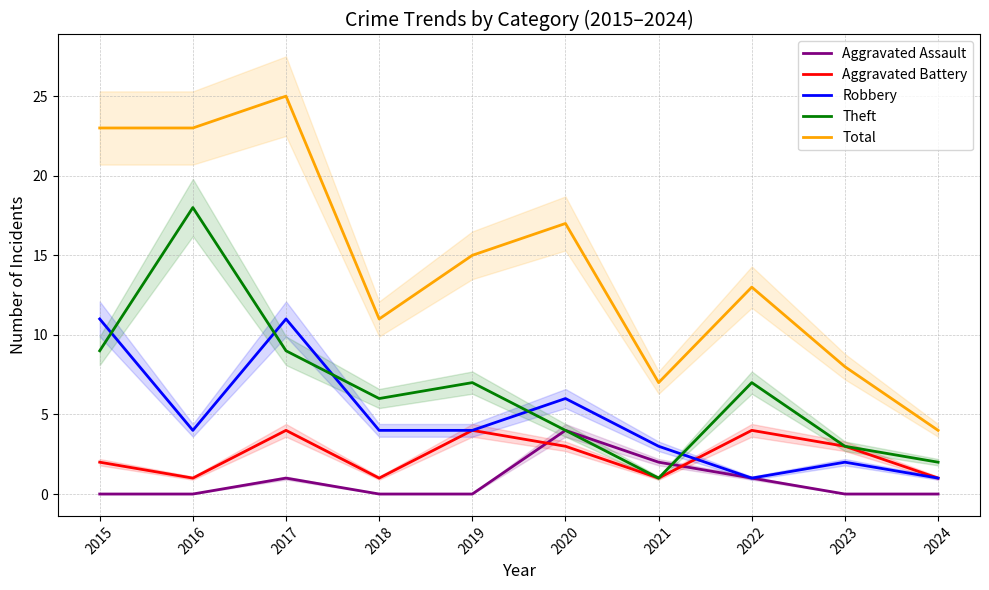

How many data points in Theft are above 7?

3